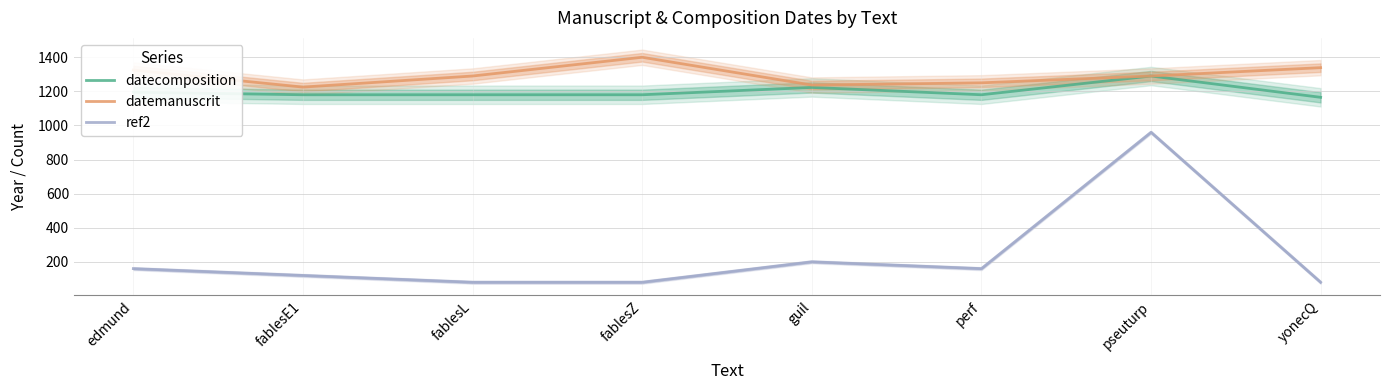

True or false: datemanuscrit and ref2 cross at least once.

False